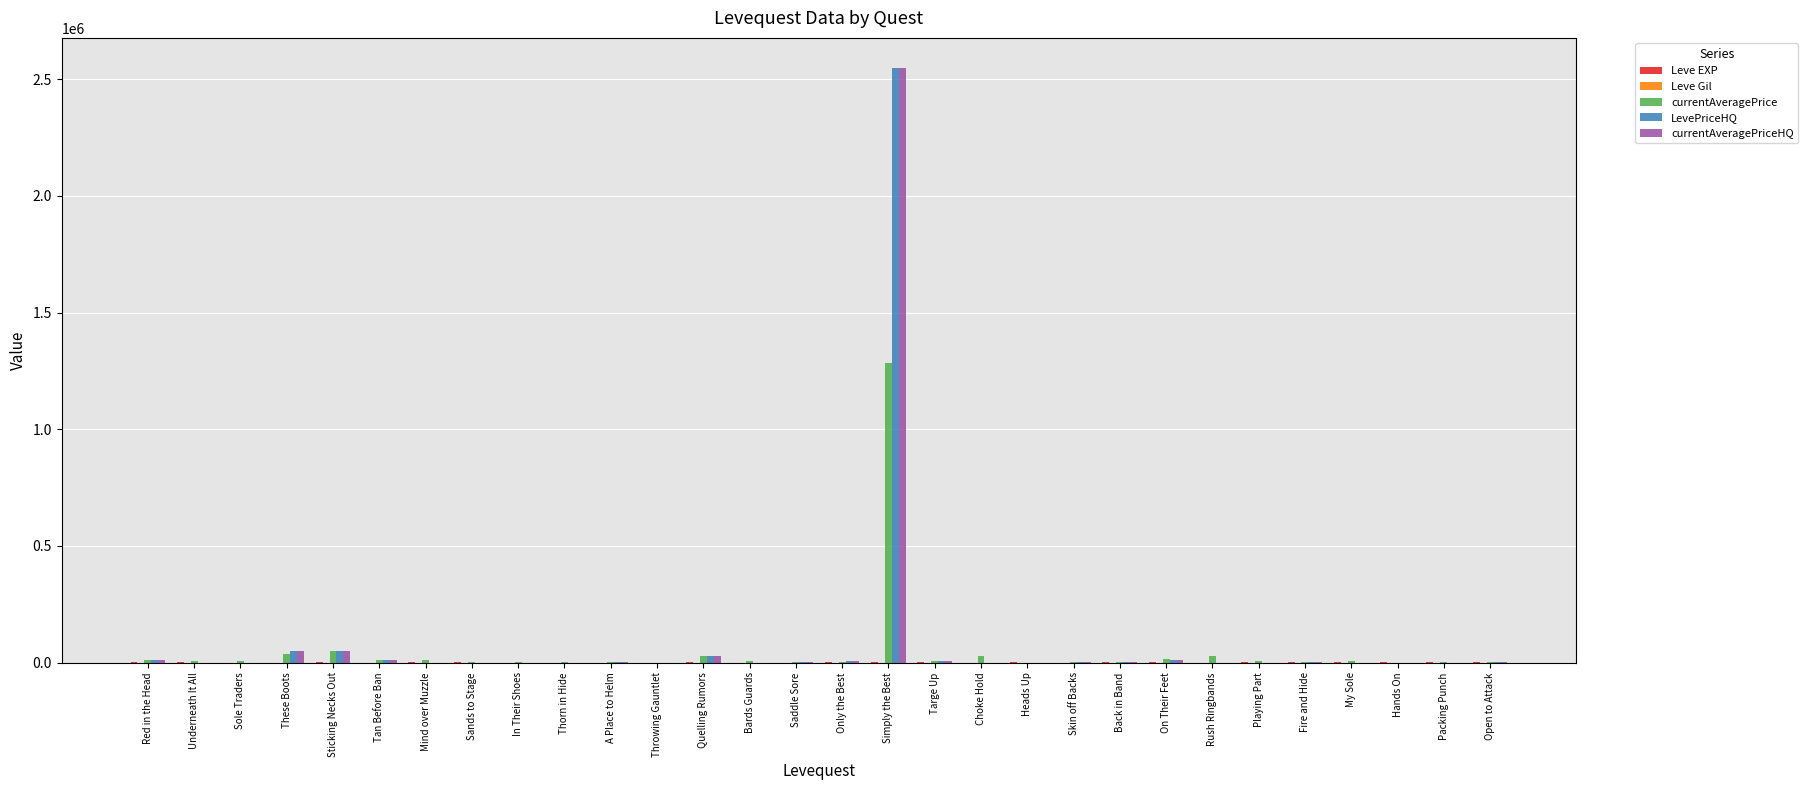

True or false: LevePriceHQ has a value of 0 at My Sole.

True